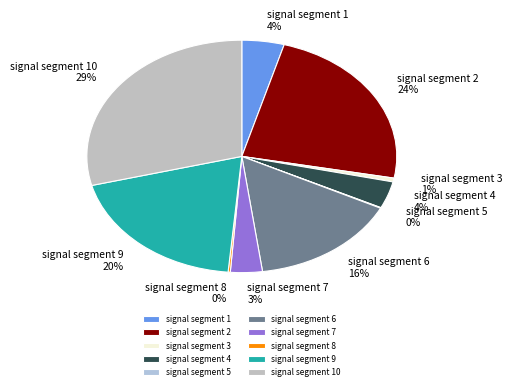

Which slice is the largest?

signal segment 10